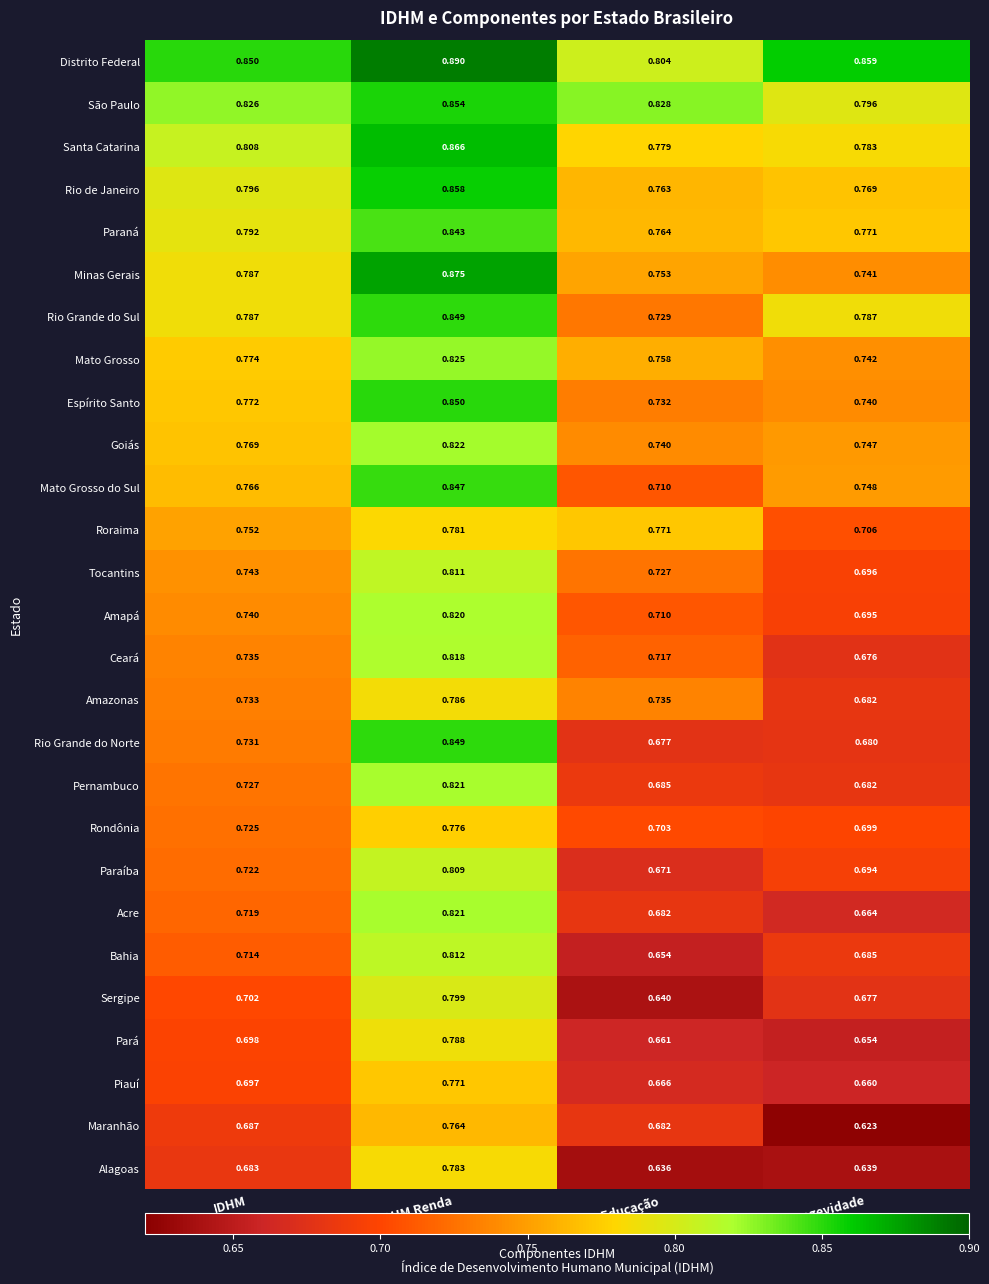

Which series changed the most between IDHM Renda and IDHM Longevidade?

Rio Grande do Norte